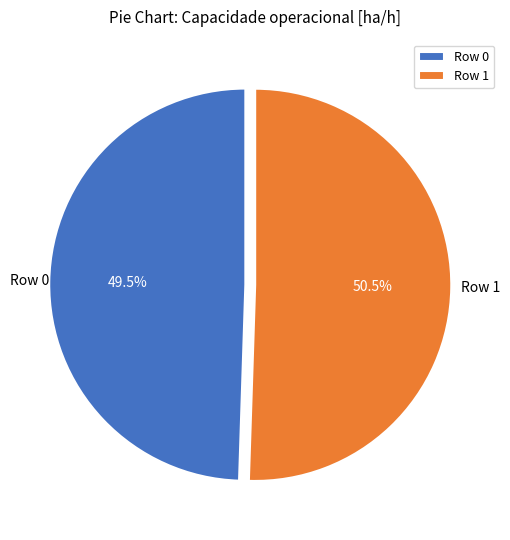

Which slice represents more than half of the pie?

Row 1